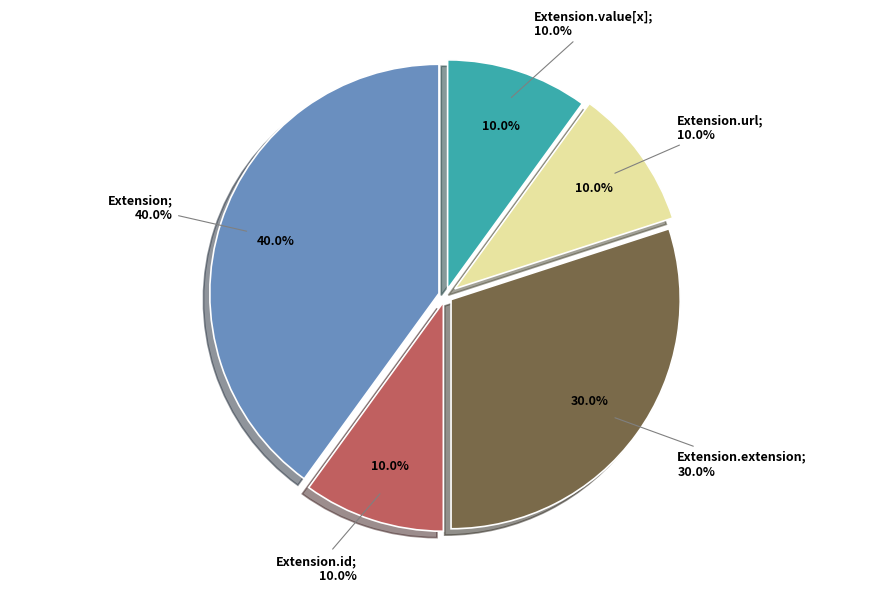

Is there any slice that represents more than half of the pie?

Yes